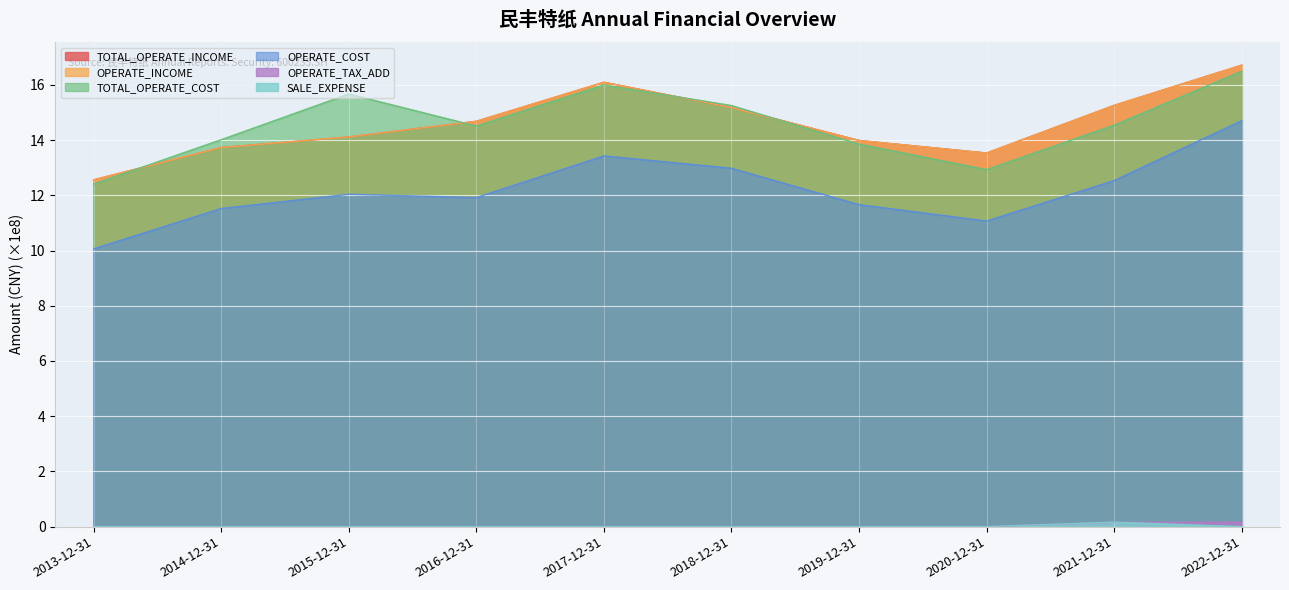

What are all the series names shown in the legend?

TOTAL_OPERATE_INCOME, OPERATE_INCOME, TOTAL_OPERATE_COST, OPERATE_COST, OPERATE_TAX_ADD, SALE_EXPENSE